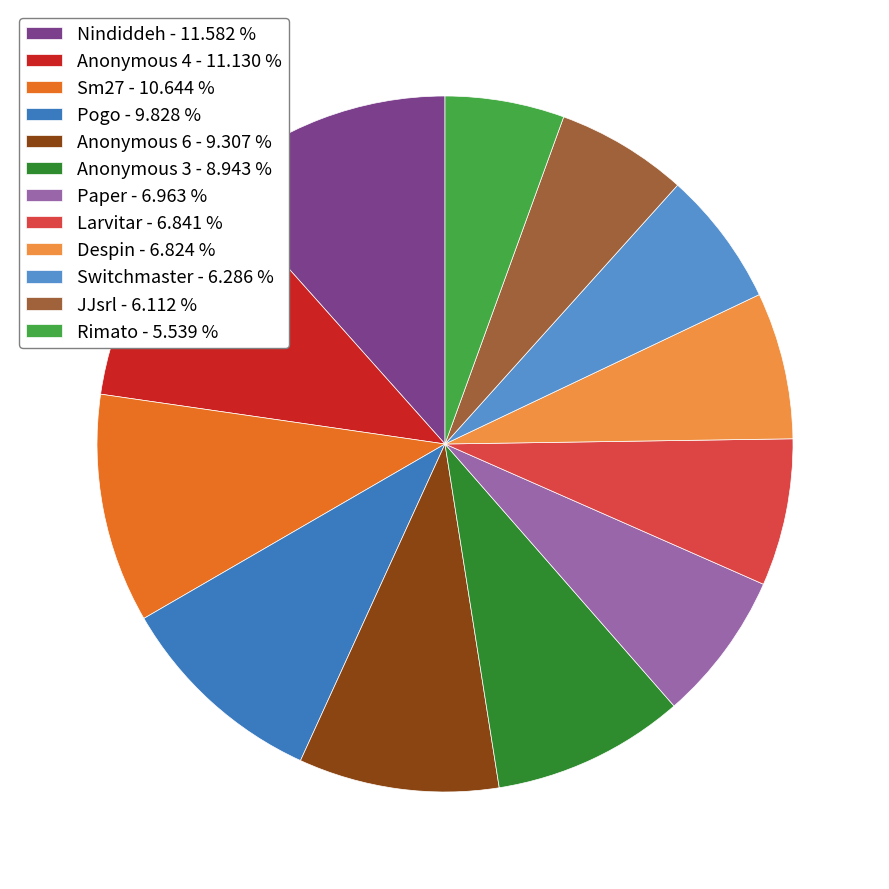

How many slices are in this pie chart?

12